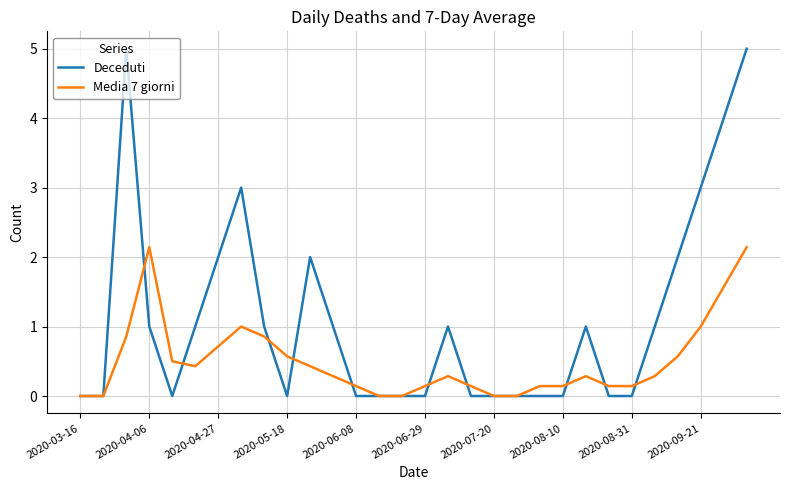

What is the difference between the maximum and minimum values in the Deceduti series?

5.0